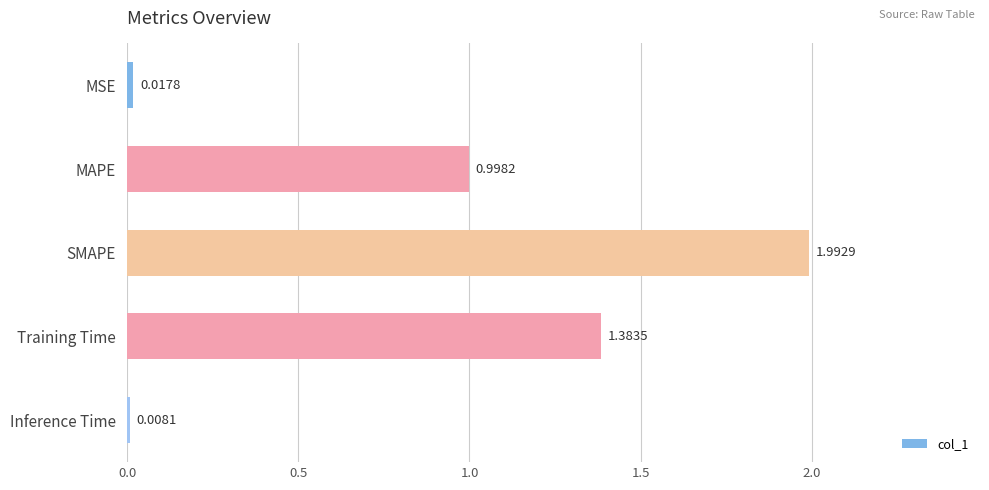

Rank the categories by value from lowest to highest.

Inference Time, MSE, MAPE, Training Time, SMAPE